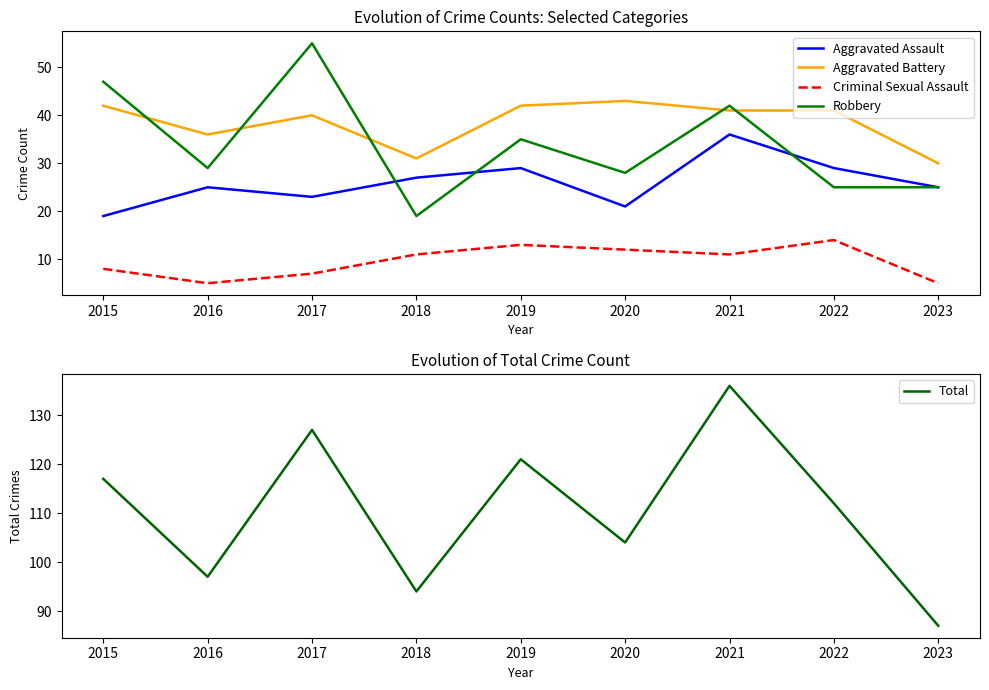

The value of Robbery at 2015 is 47. True or false?

True